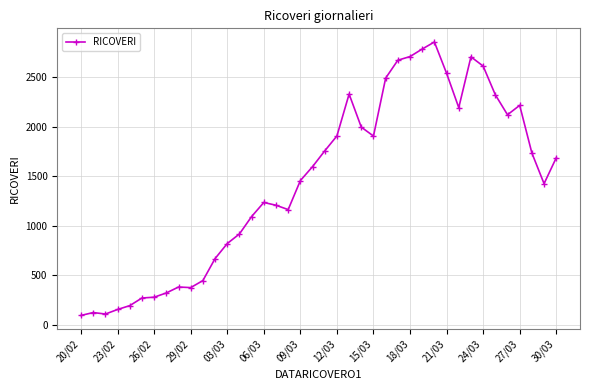

True or false: the data has more than 2 interior local peaks.

True